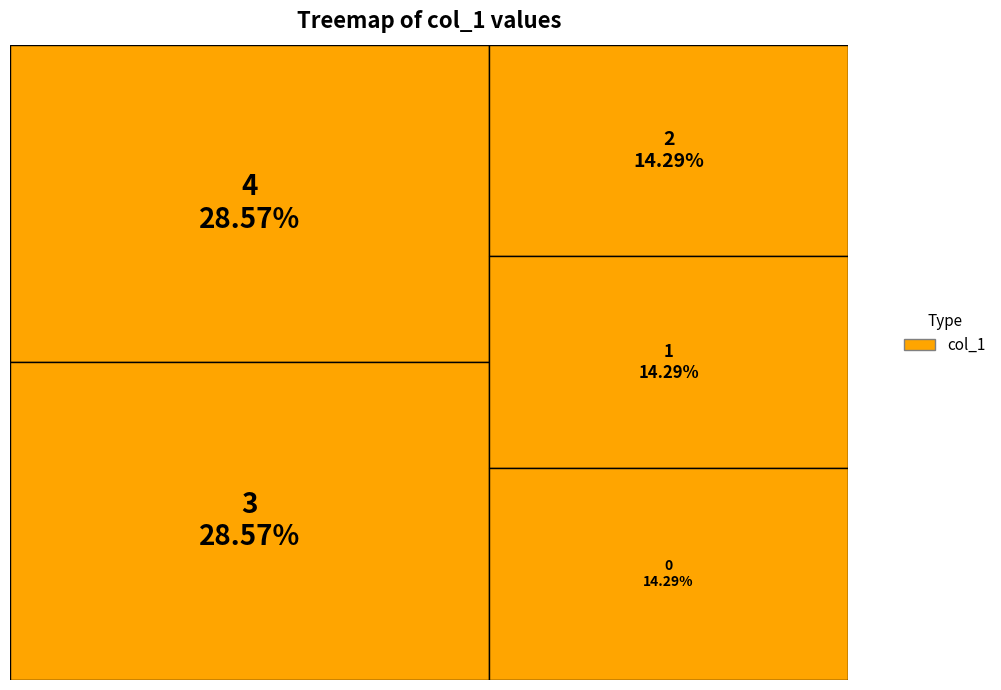

Which has a higher value, 2 or 0?

2